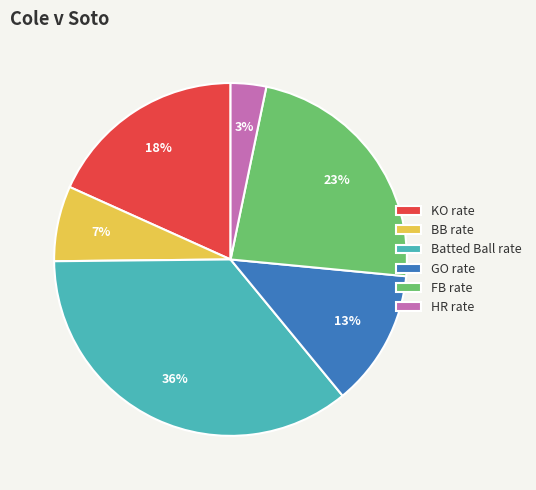

Is it true that KO rate is 9% of the pie?

False